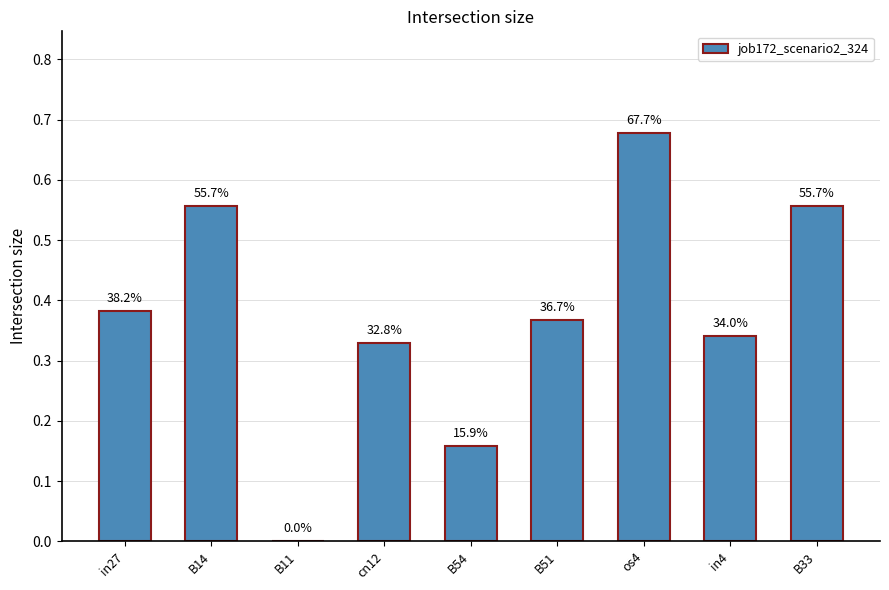

The value at cn12 is 0.3. True or false?

True